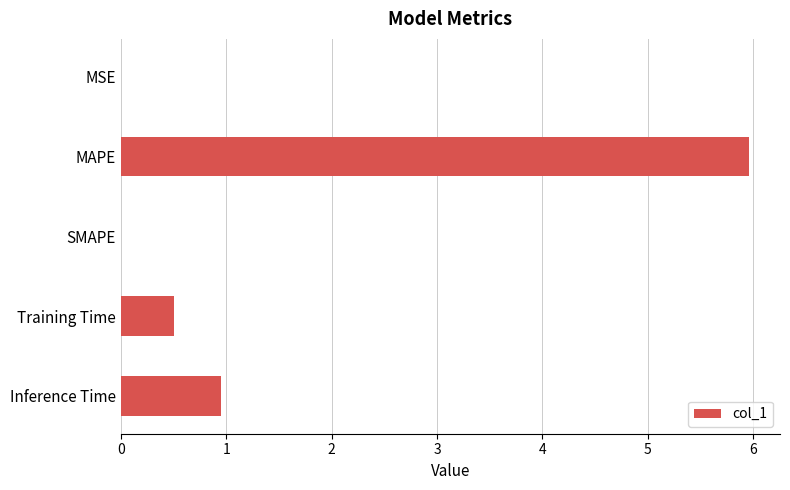

True or false: the data shows 0.9 at Training Time.

False